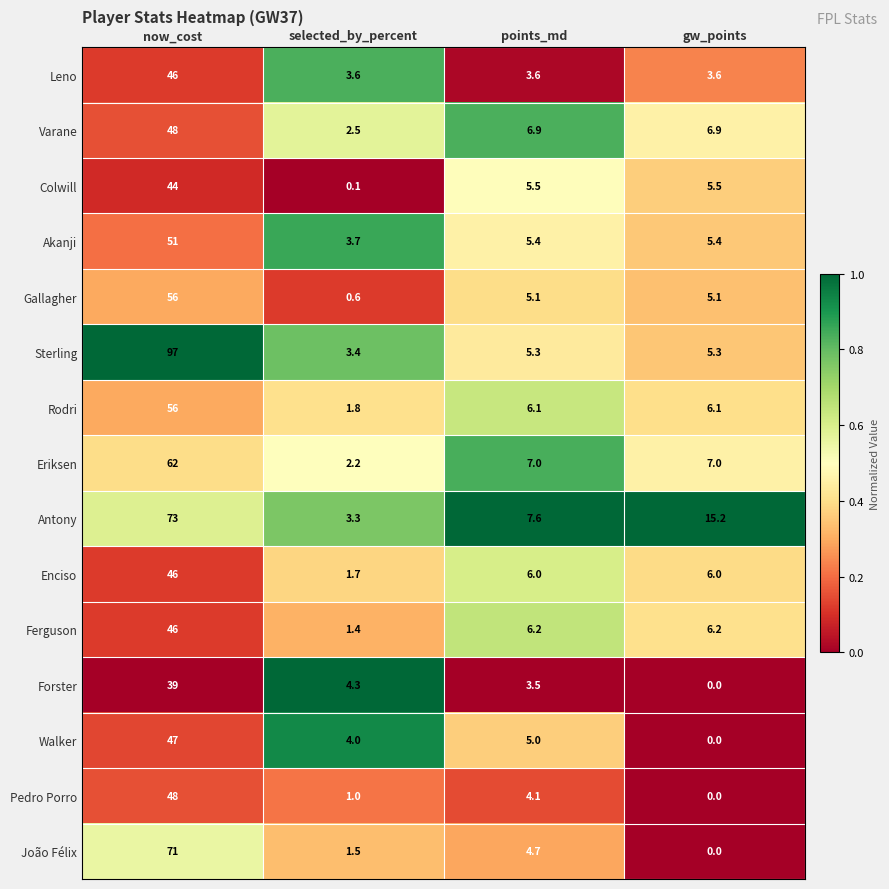

Rank the categories by Antony value from highest to lowest.

now_cost, gw_points, points_md, selected_by_percent